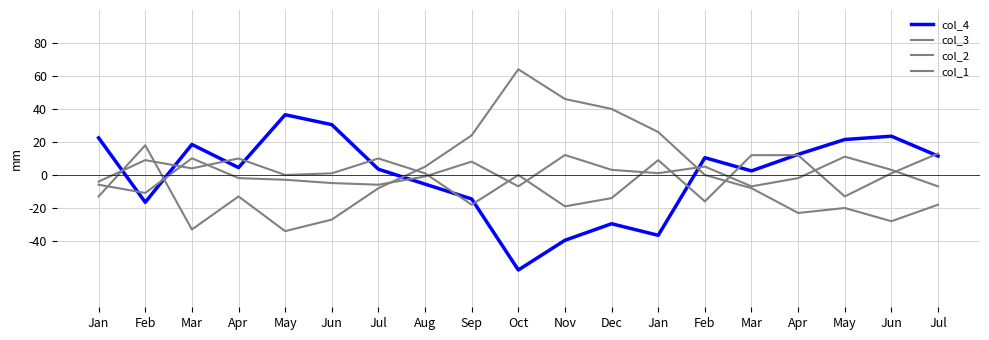

Reading left to right, transcribe all the data shown in this chart.

col_4: Jan=22.6	Feb=-16.4	Mar=18.6	Apr=4.6	May=36.6	Jun=30.6	Jul=3.6	Aug=-5.4	Sep=-14.4	Oct=-57.4	Nov=-39.4	Dec=-29.4	Jan=-36.4	Feb=10.6	Mar=2.6	Apr=12.6	May=21.6	Jun=23.6	Jul=11.6
col_3: Jan=-12.9	Feb=18.1	Mar=-32.9	Apr=-12.9	May=-33.9	Jun=-26.9	Jul=-7.9	Aug=5.1	Sep=24.1	Oct=64.1	Nov=46.1	Dec=40.1	Jan=26.1	Feb=0.1	Mar=-7.9	Apr=-22.9	May=-19.9	Jun=-27.9	Jul=-17.9
col_2: Jan=-5.8	Feb=-10.8	Mar=10.2	Apr=-1.8	May=-2.8	Jun=-4.8	Jul=-5.8	Aug=-0.8	Sep=8.2	Oct=-6.8	Nov=12.2	Dec=3.2	Jan=1.2	Feb=5.2	Mar=-6.8	Apr=-1.8	May=11.2	Jun=3.2	Jul=-6.8
col_1: Jan=-3.9	Feb=9.1	Mar=4.1	Apr=10.1	May=0.1	Jun=1.1	Jul=10.1	Aug=1.1	Sep=-17.9	Oct=0.1	Nov=-18.9	Dec=-13.9	Jan=9.1	Feb=-15.9	Mar=12.1	Apr=12.1	May=-12.9	Jun=1.1	Jul=13.1